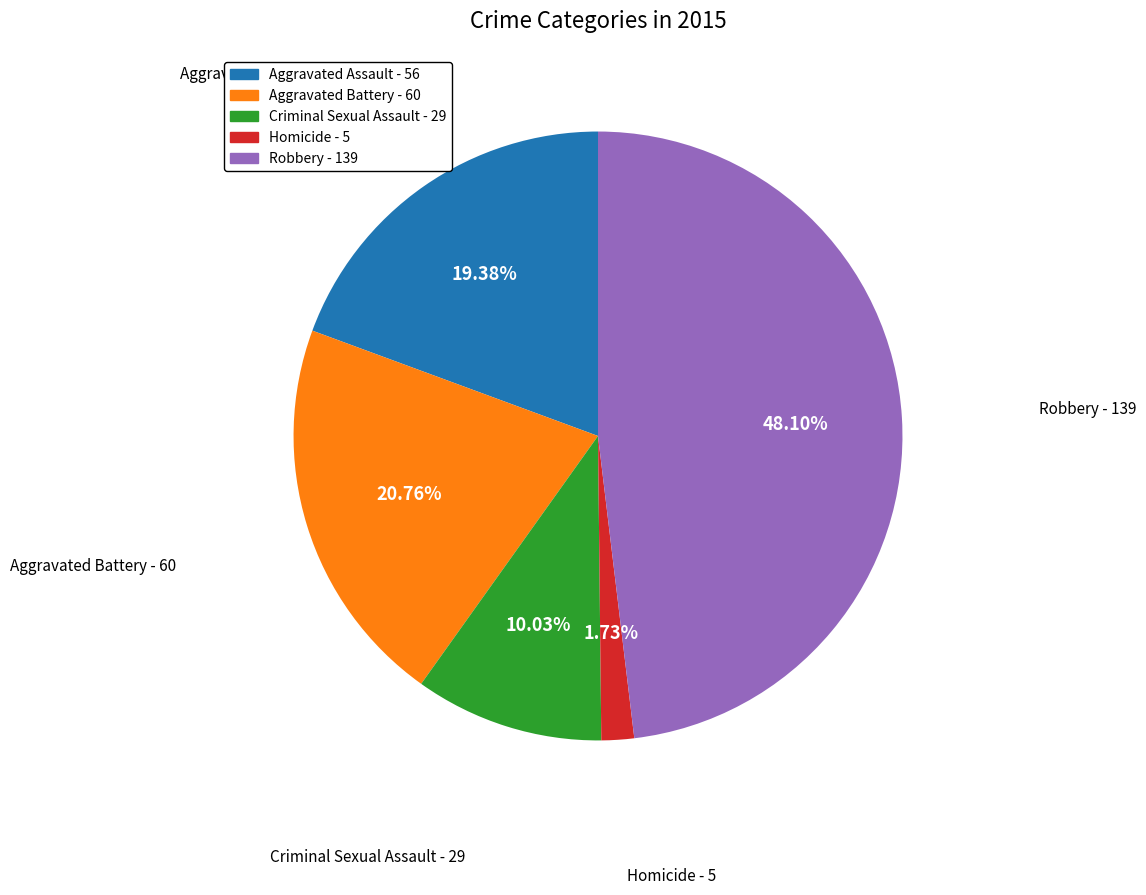

Is the sum of Criminal Sexual Assault and Homicide greater than half?

No